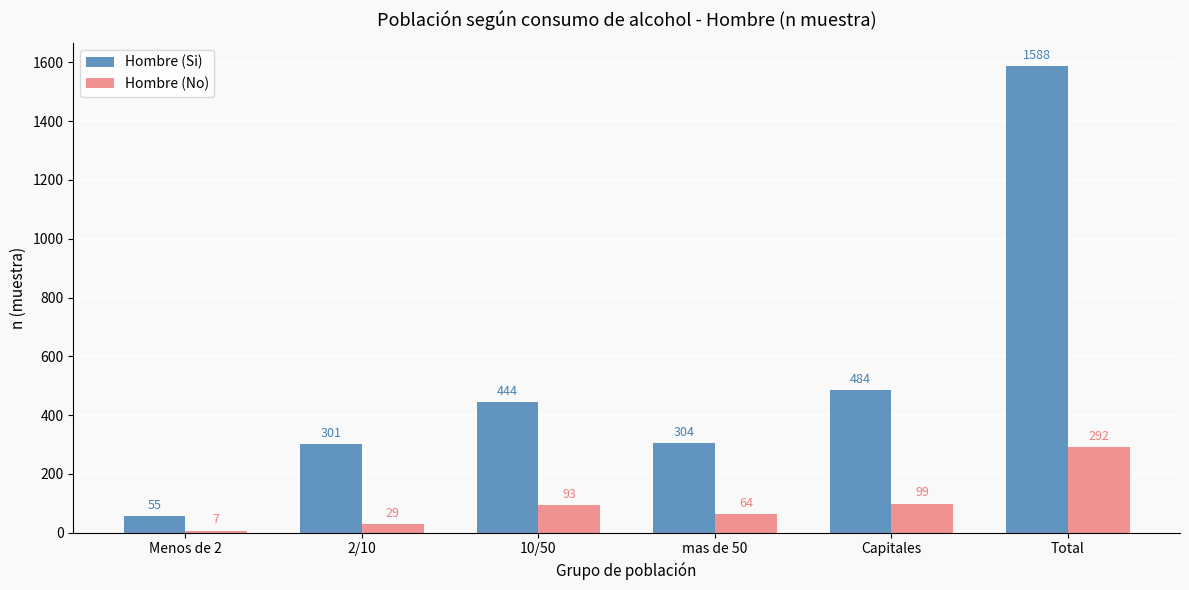

Reading left to right, what are all the values shown in this chart?

Hombre (Si): 55	301	444	304	484	1588
Hombre (No): 7	29	93	64	99	292